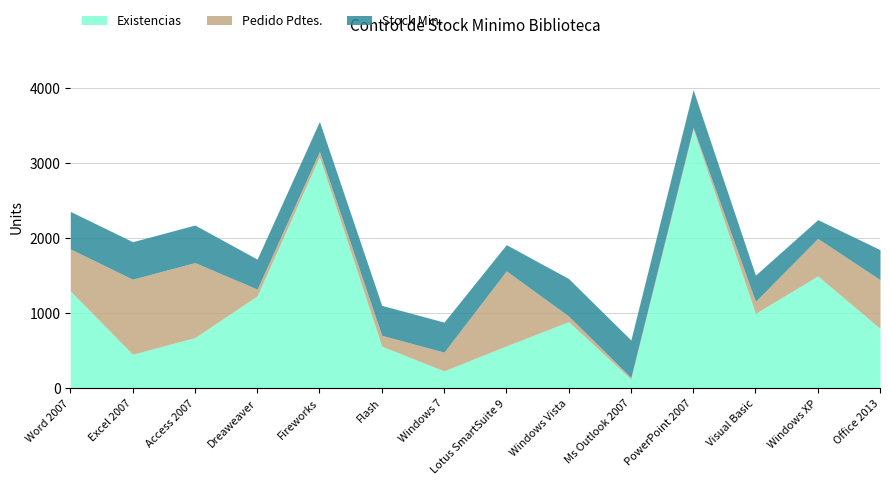

In Existencias, how many points are higher than both neighbors (excluding endpoints)?

4